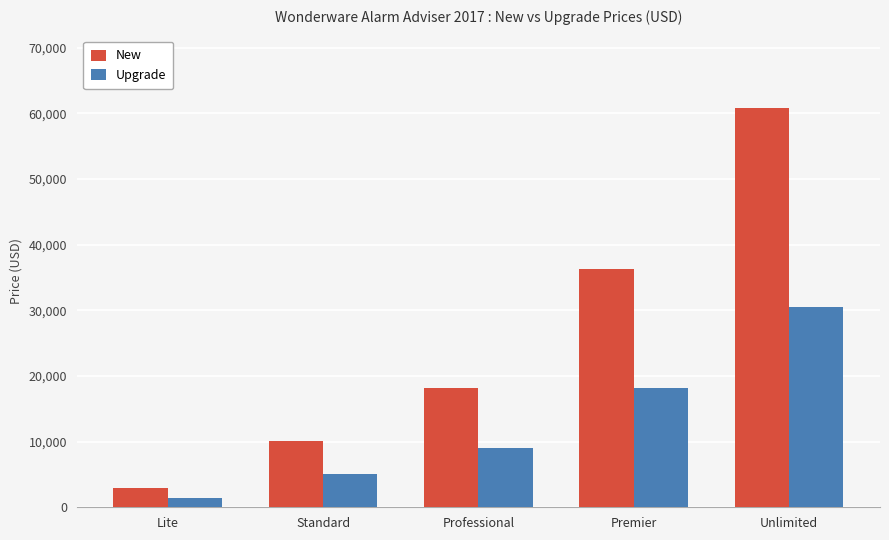

At which category is the sum across all series the highest?

Unlimited